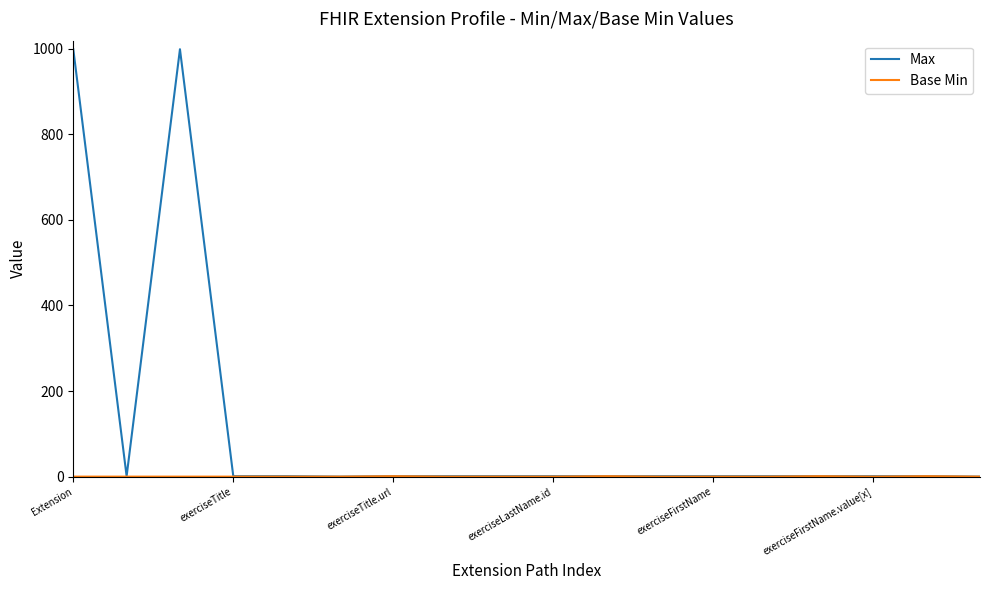

Which series has the largest total across all categories?

Max